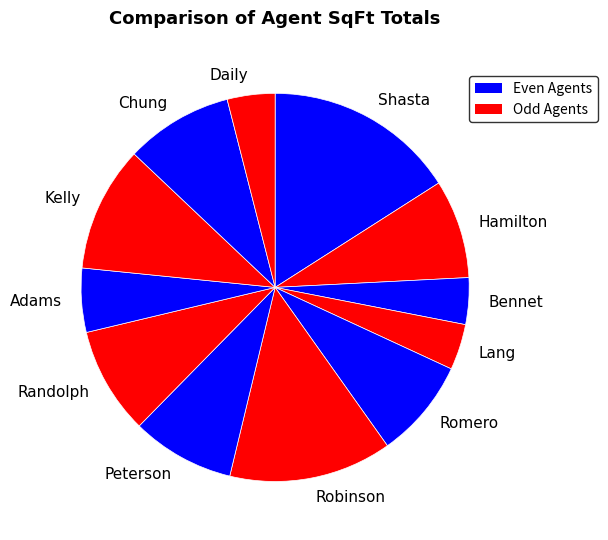

Do Robinson and Peterson together represent more than half of the pie?

No